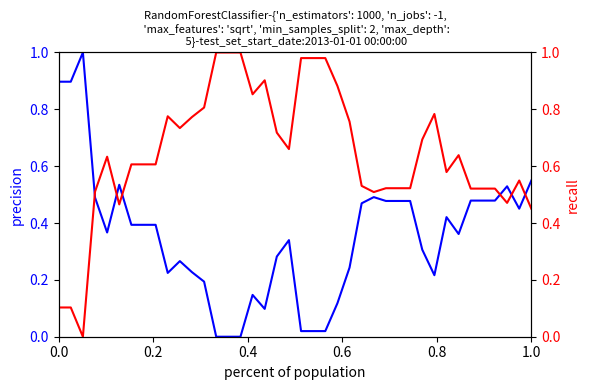

How many positive values does the Predictions (normalized) series have?

37